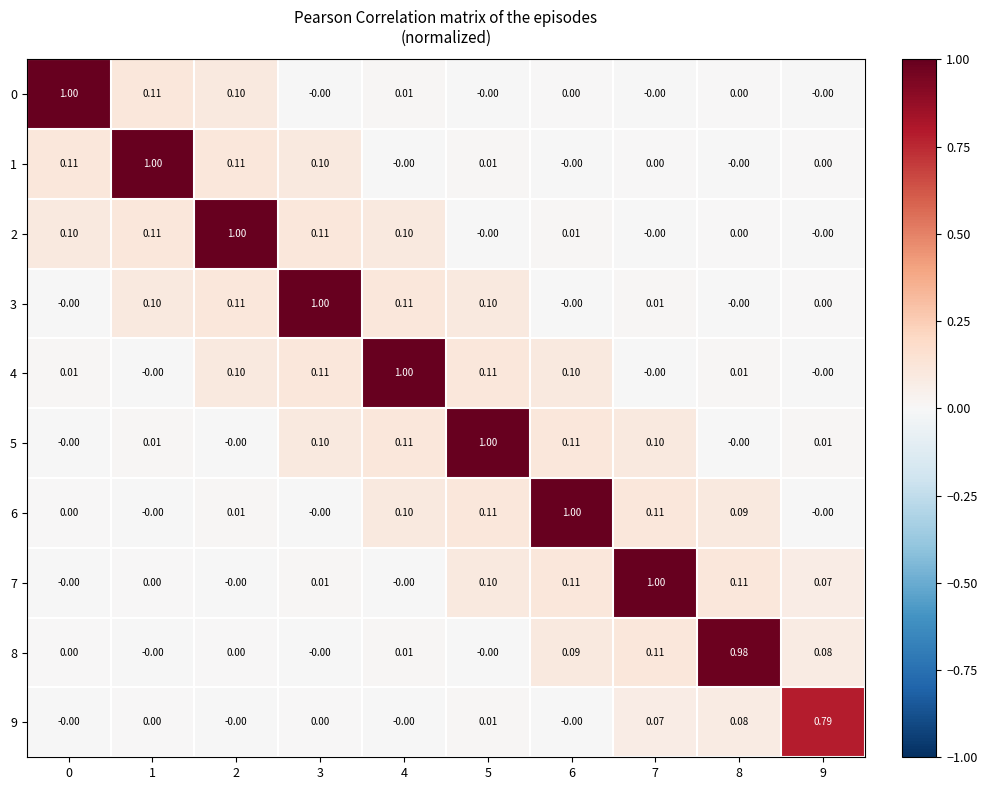

Is the value of 3 at 4 greater than the value of 4 at 2?

Yes